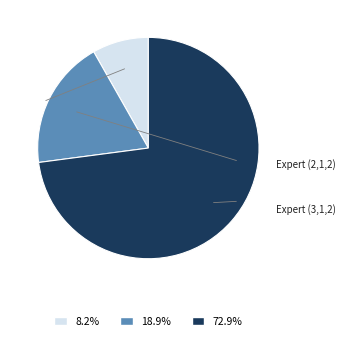

Is there a majority slice in this chart?

Yes